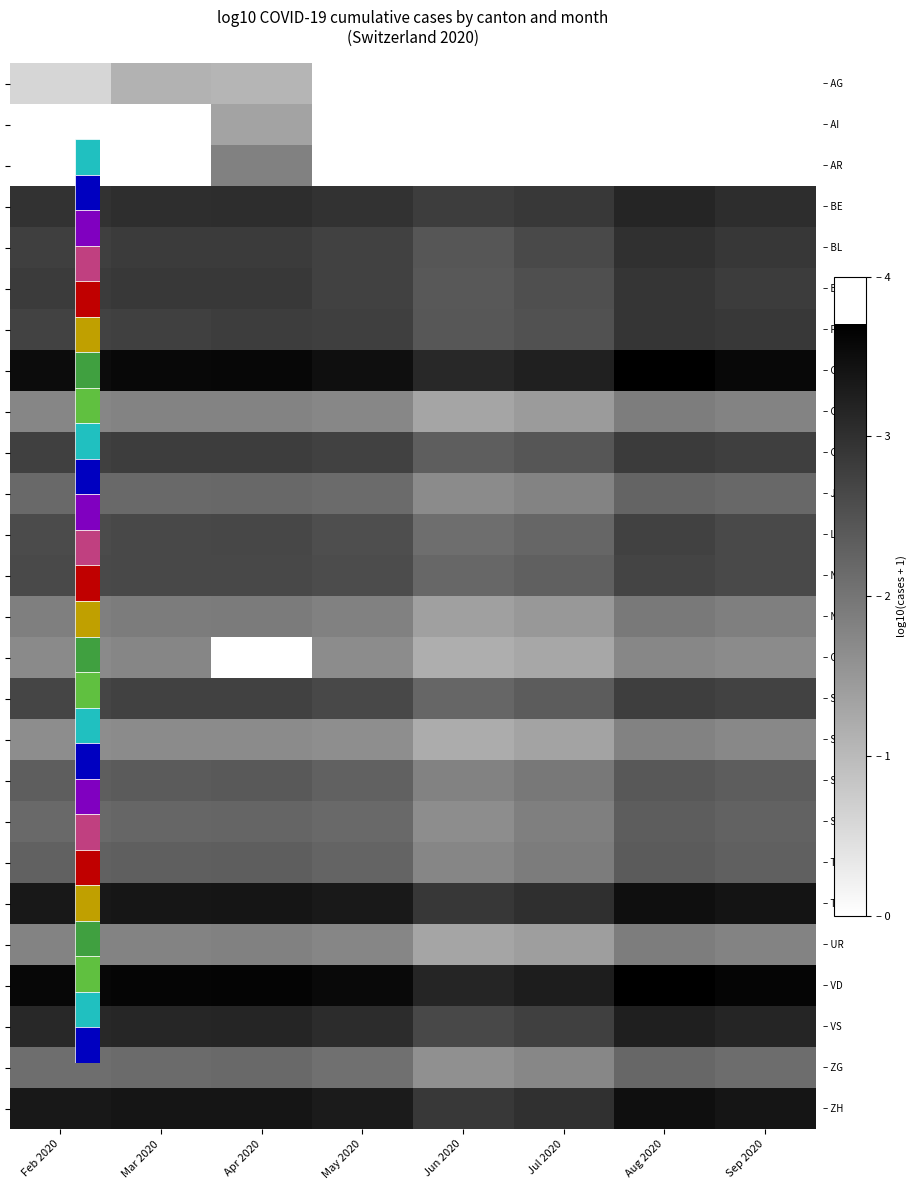

Between Feb 2020 and May 2020, which is larger?

May 2020